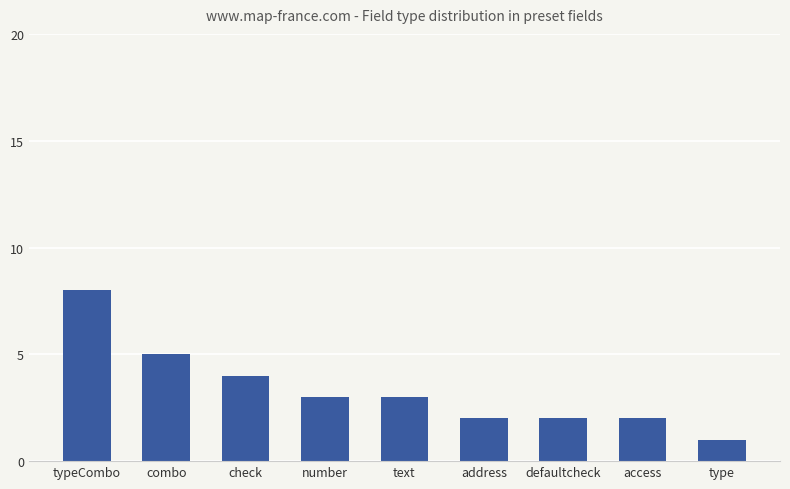

What is the difference between the maximum and second lowest values?

6